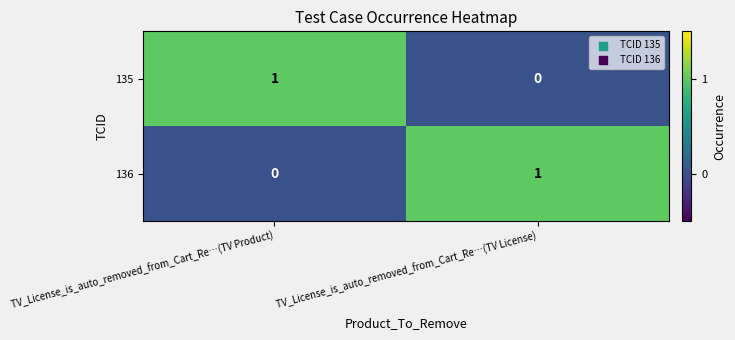

The 136 series shows -1 at TV_License_is_auto_removed_from_Cart_Re…(TV Product). True or false?

False